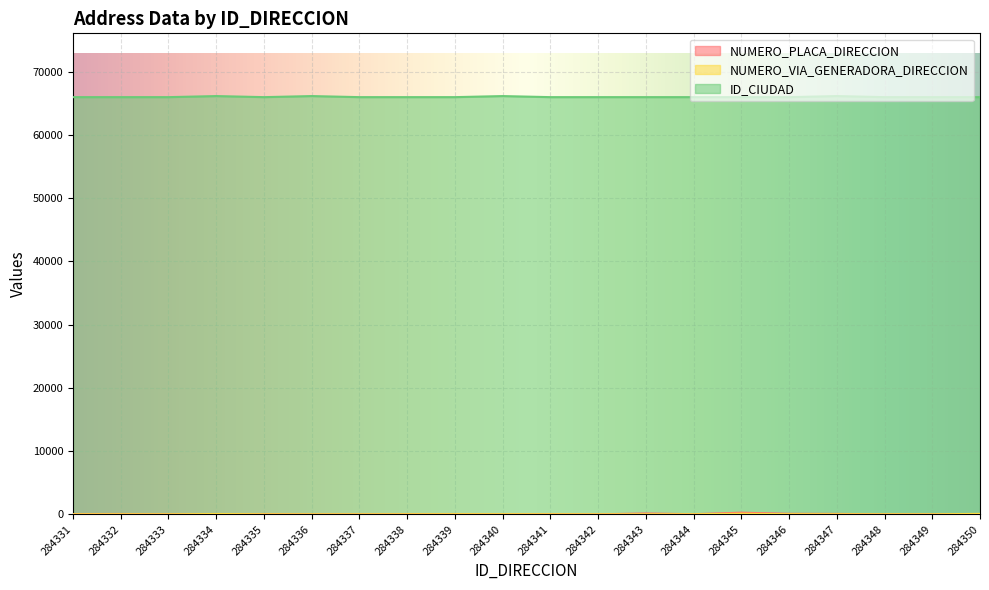

Rank the series at 284331 from highest to lowest value.

ID_CIUDAD, NUMERO_PLACA_DIRECCION, NUMERO_VIA_GENERADORA_DIRECCION